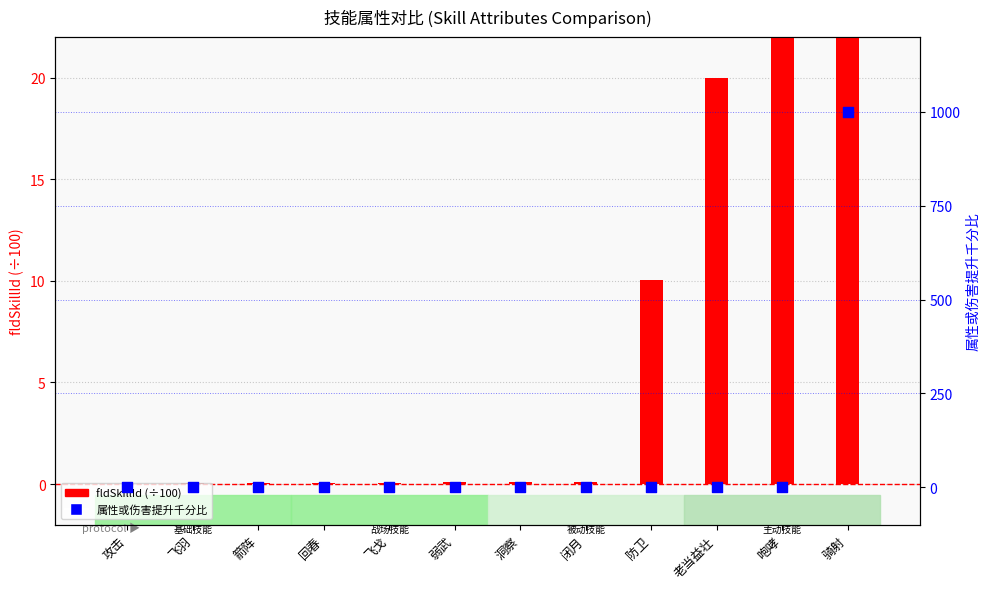

At how many categories does at least one series exceed 53?

2